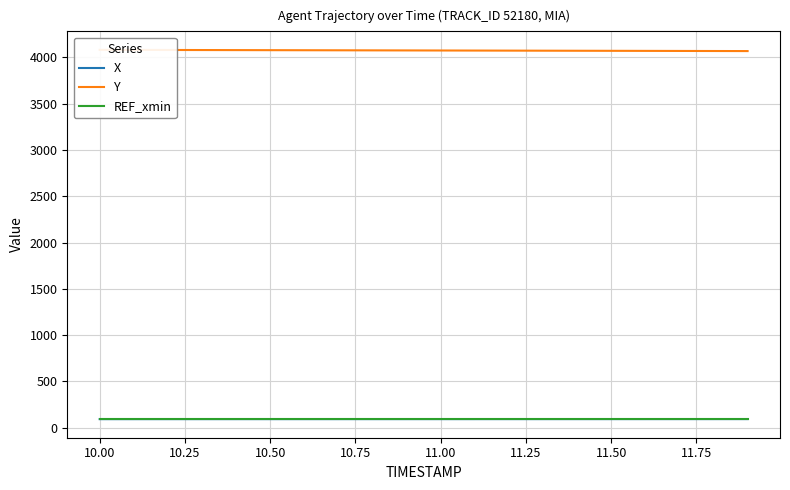

What is the difference between the maximum and second lowest values in the Y series?

12.6